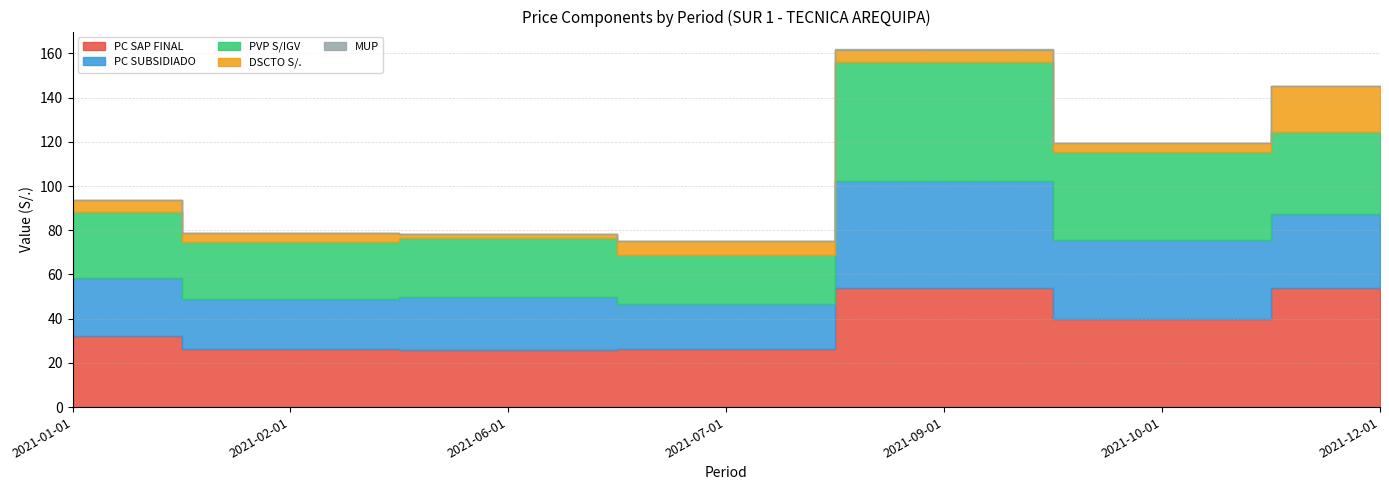

What is the sum of the PC SAP FINAL values at 2021-09-01 and 2021-06-01?

79.9